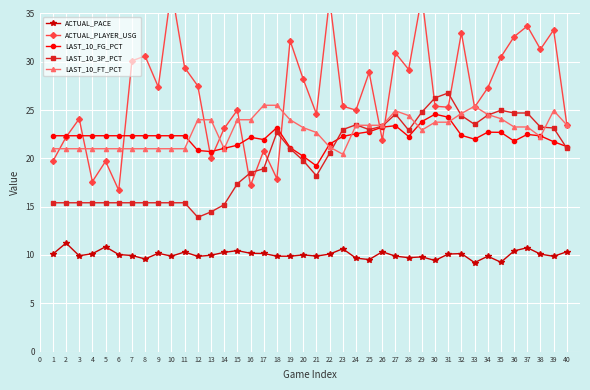

How many interior local valleys does the LAST_10_FG_PCT series have?

6